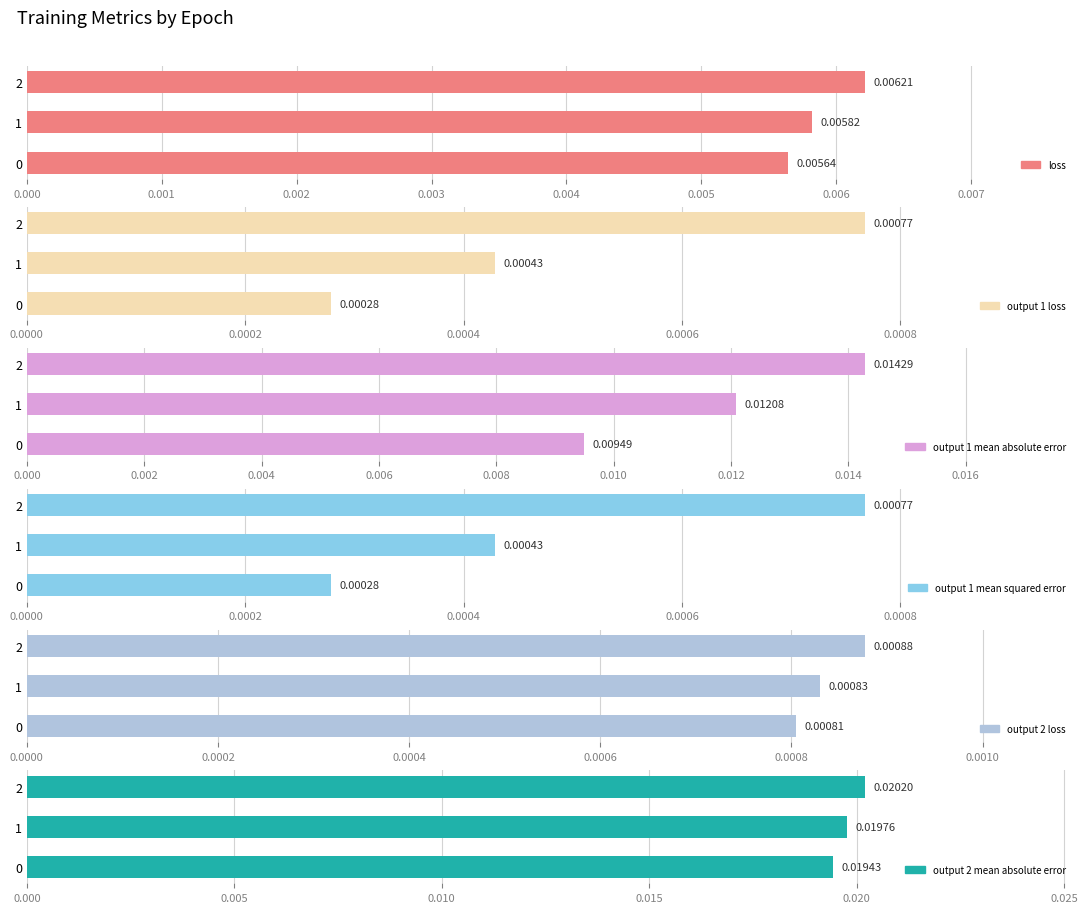

True or false: output_1_loss has a value of 0.0 at 0.000.

False